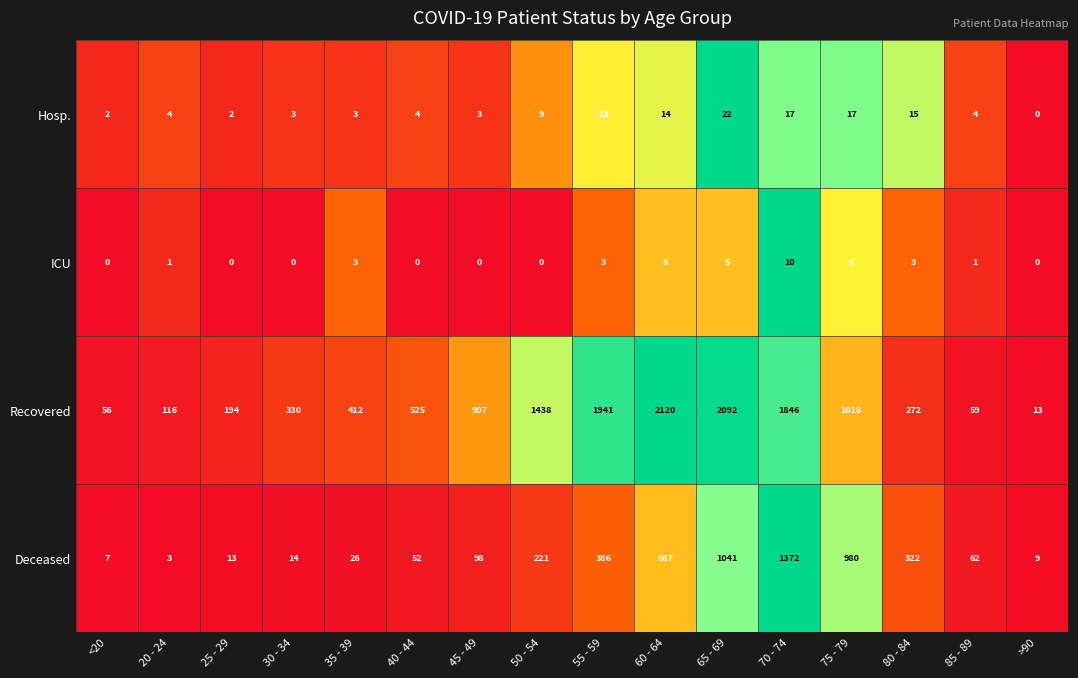

What is the difference between the highest and lowest values at 75 - 79?

1012